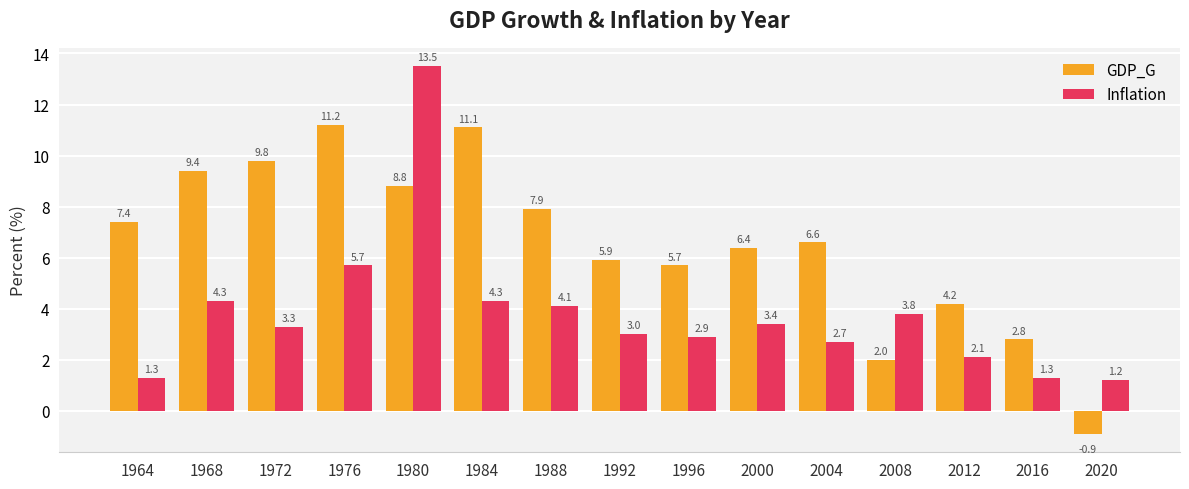

At 2008, list the series in order from largest to smallest.

Inflation, GDP_G